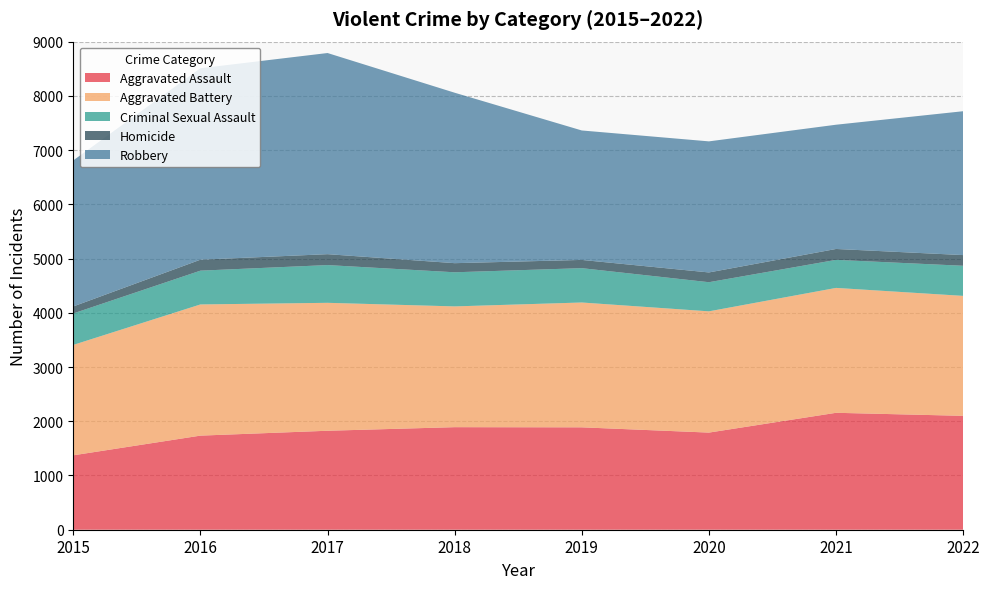

Reading right to left, transcribe all the data shown in this chart.

Aggravated Assault: 2022=2100	2021=2156	2020=1791	2019=1888	2018=1891	2017=1825	2016=1735	2015=1372
Aggravated Battery: 2022=2212	2021=2303	2020=2236	2019=2302	2018=2227	2017=2359	2016=2419	2015=2036
Criminal Sexual Assault: 2022=555	2021=517	2020=537	2019=633	2018=629	2017=696	2016=623	2015=580
Homicide: 2022=197	2021=201	2020=180	2019=152	2018=168	2017=201	2016=202	2015=129
Robbery: 2022=2653	2021=2291	2020=2417	2019=2387	2018=3143	2017=3709	2016=3531	2015=2693